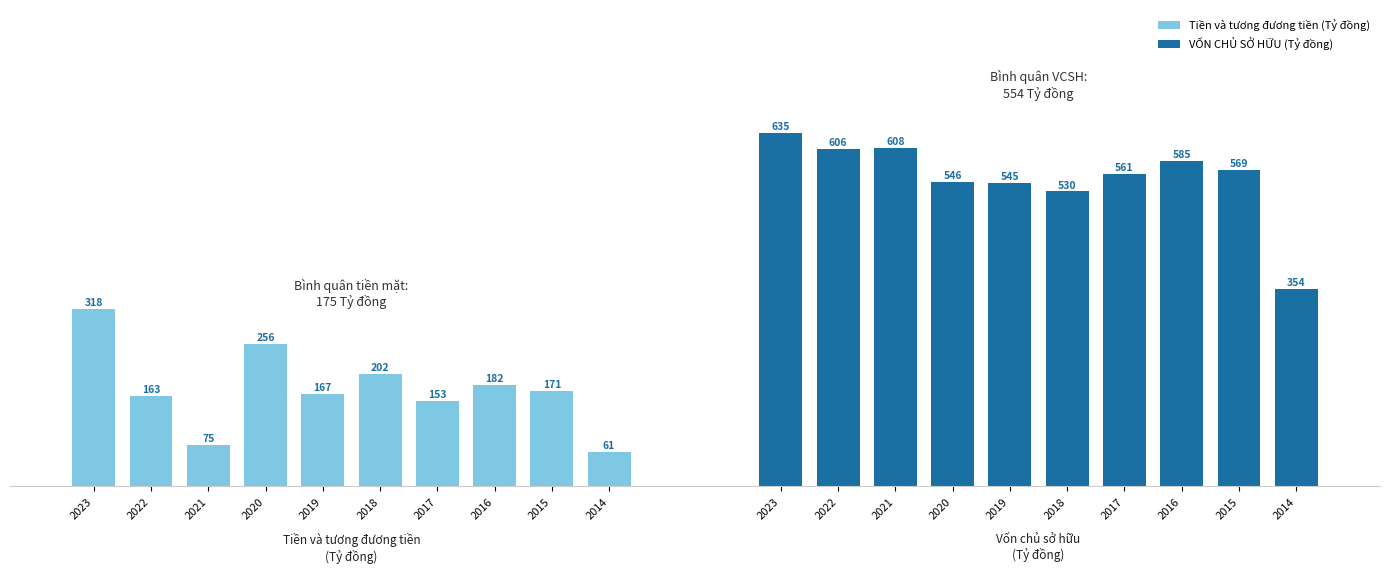

The value of VỐN CHỦ SỞ HỮU (Tỷ đồng) at 2019 is 811.6. True or false?

False